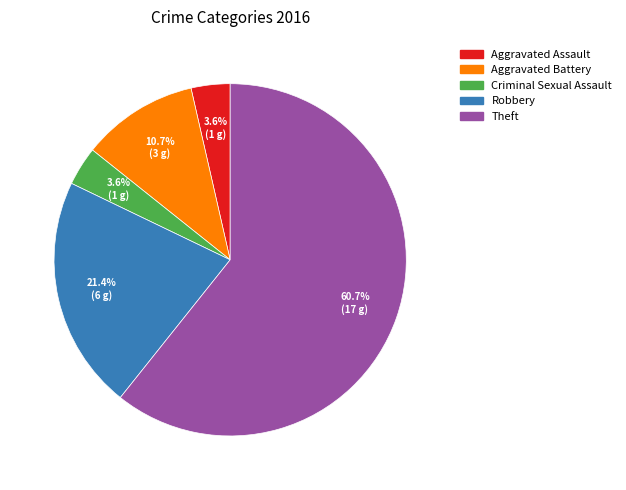

Is it true that Aggravated Battery is 5% of the pie?

False